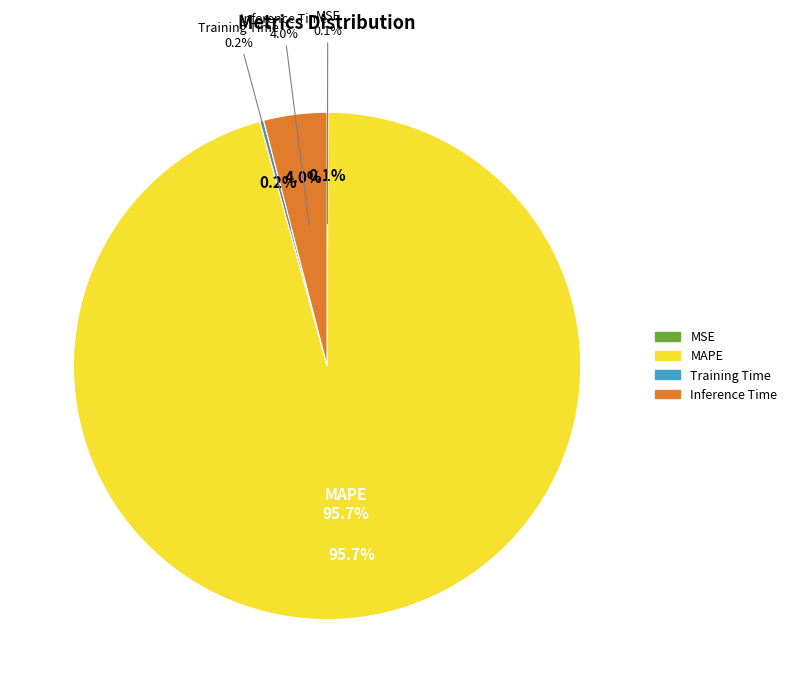

Which category has the biggest portion of the pie?

MAPE